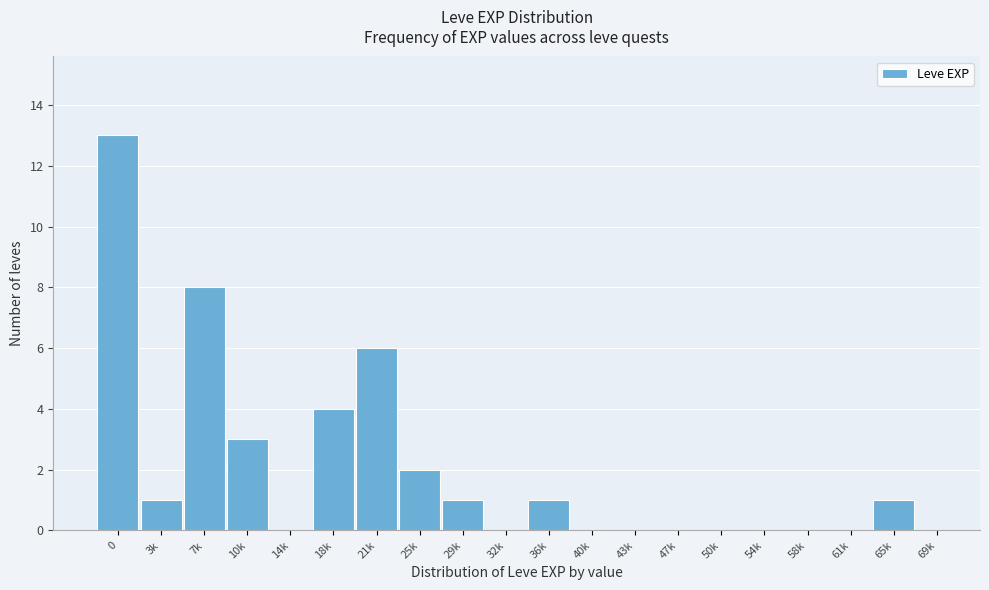

Reading left to right, what are all the values shown in this chart?

0=13	3k=1	7k=8	10k=3	14k=0	18k=4	21k=6	25k=2	29k=1	32k=0	36k=1	40k=0	43k=0	47k=0	50k=0	54k=0	58k=0	61k=0	65k=1	69k=0